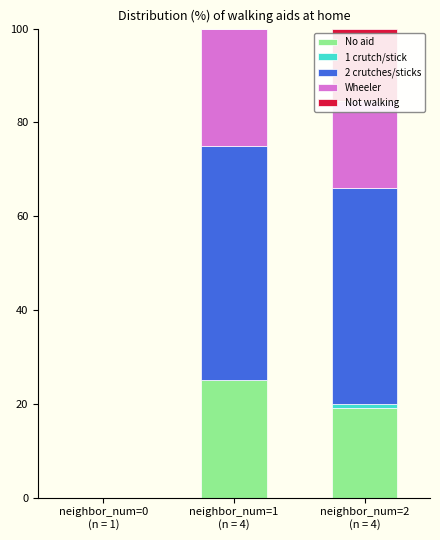

Count the number of data series in this chart.

5